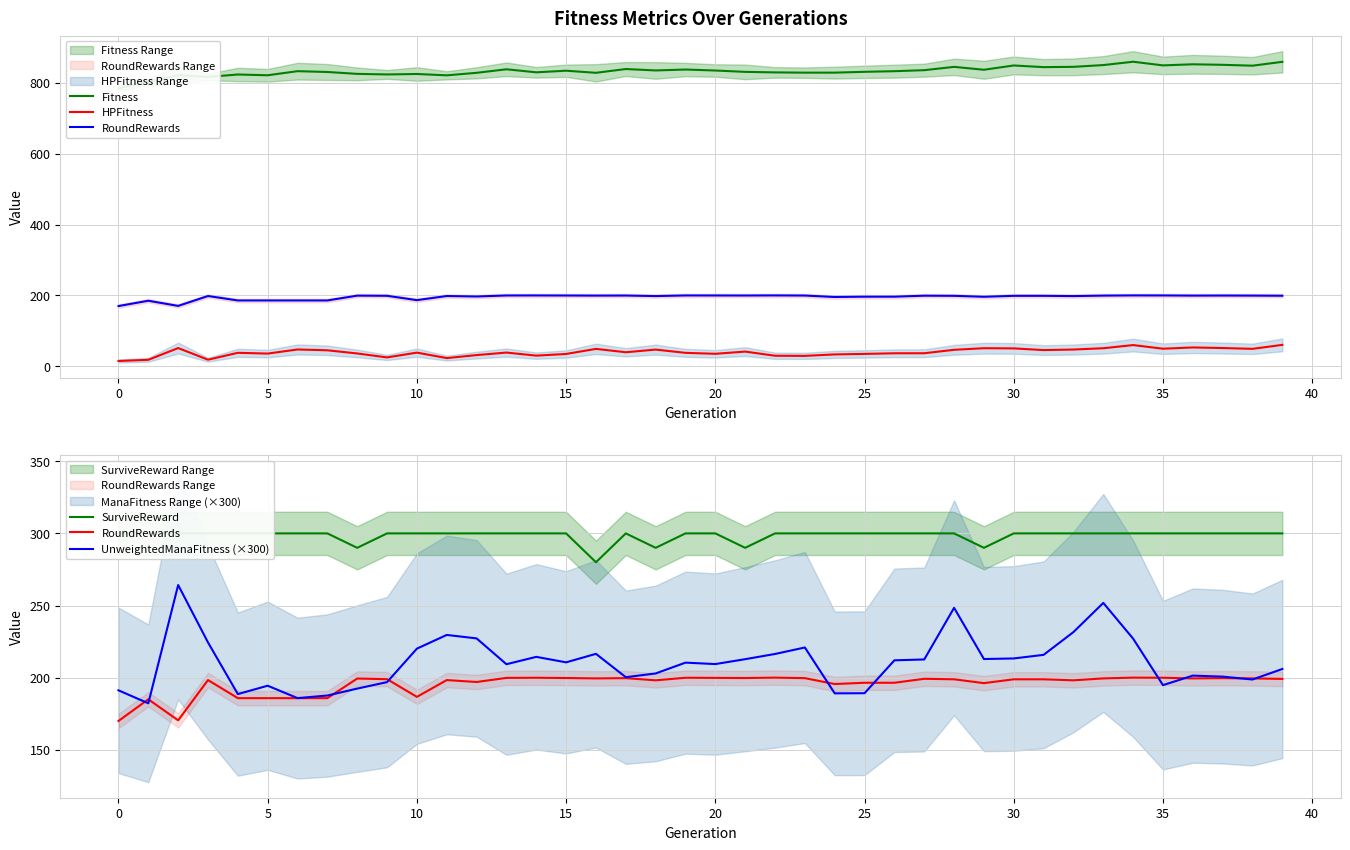

Where is HPFitness nearest to the value 37?

27